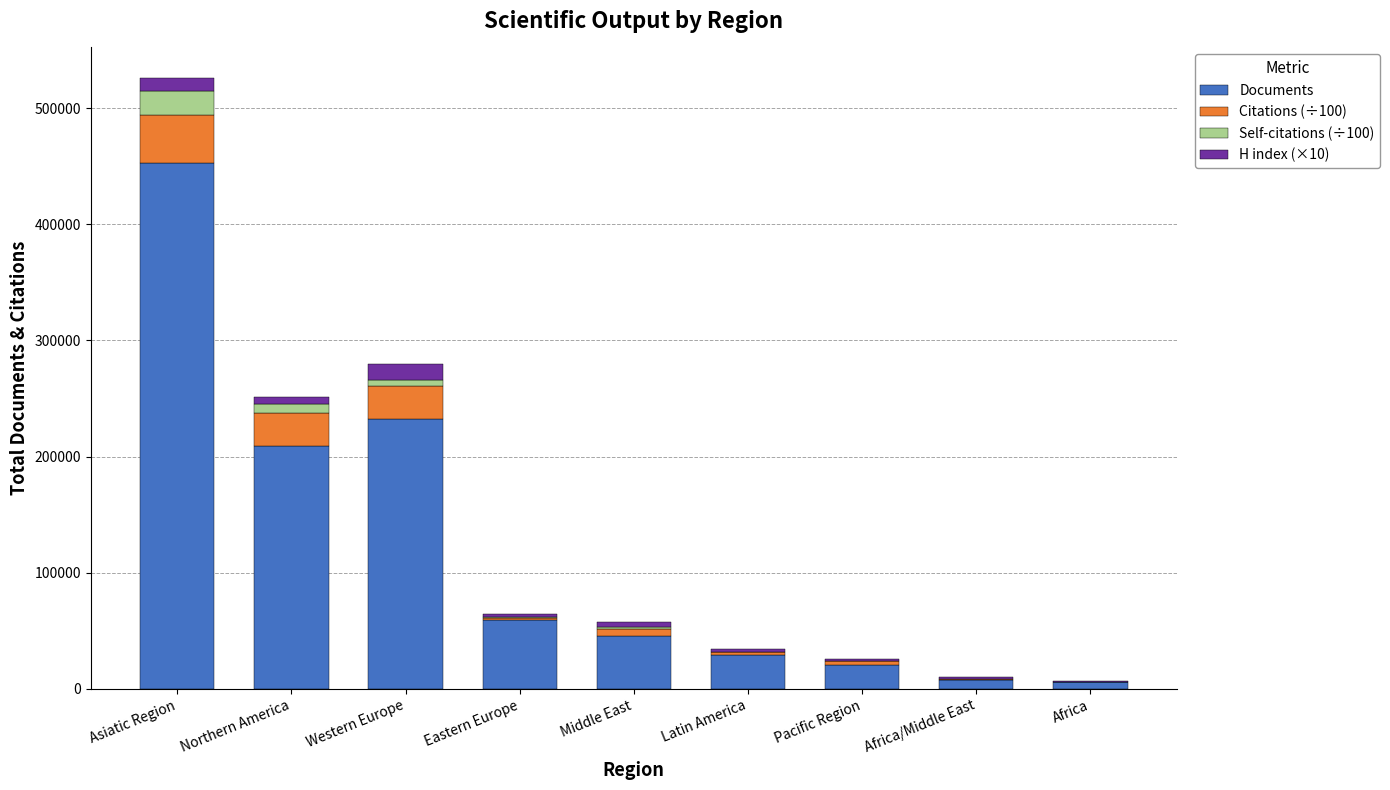

What is the maximum value for Documents?

453054.0